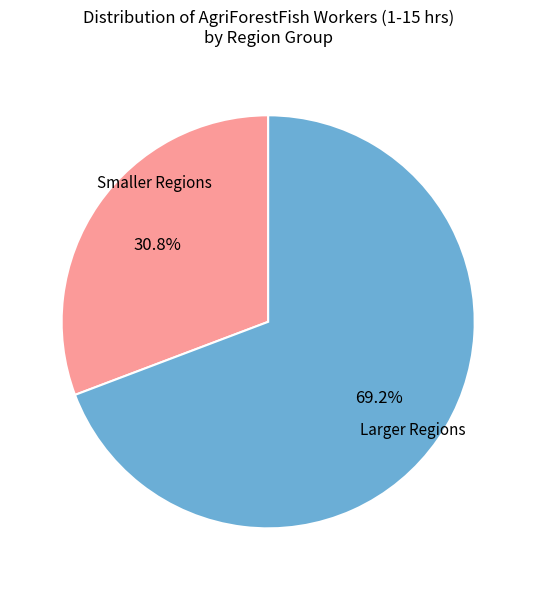

Is there a majority slice in this chart?

Yes